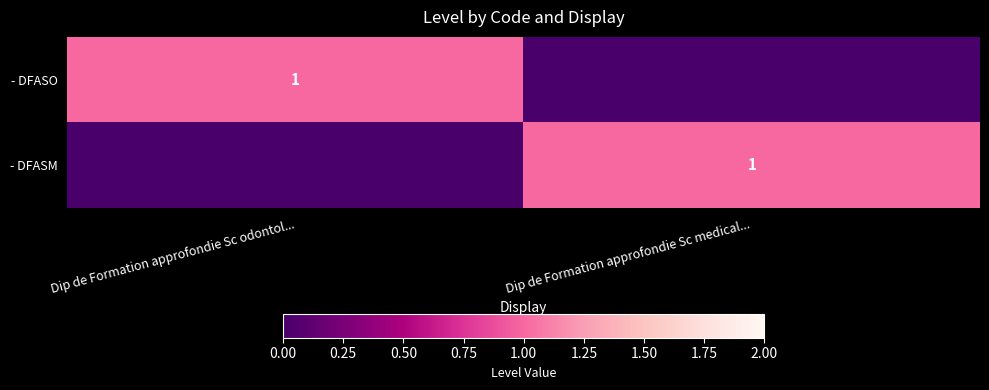

Rank the series by their maximum value, from lowest to highest.

- DFASO, - DFASM